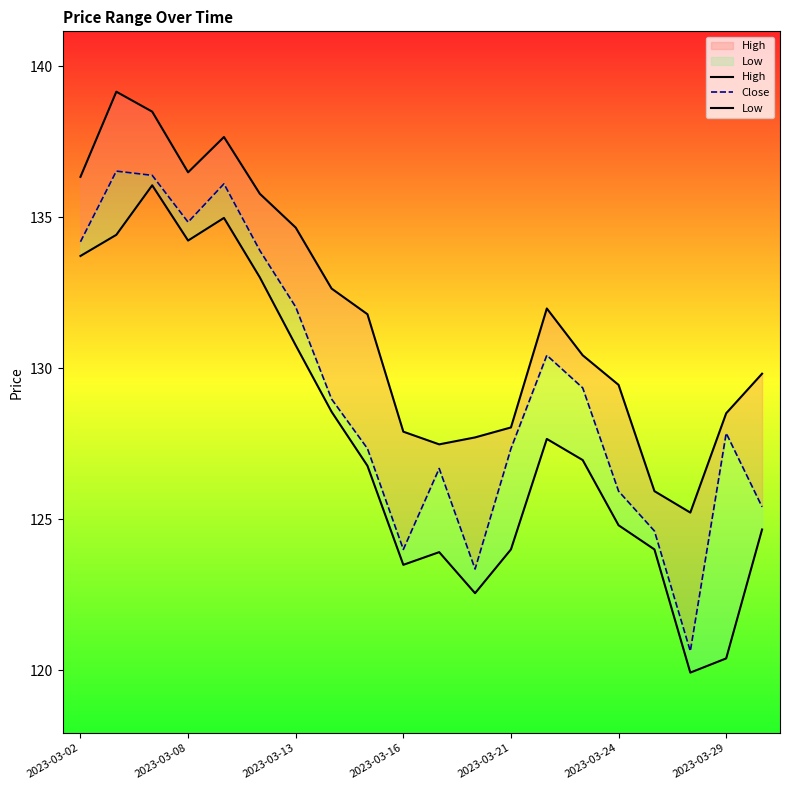

True or false: Low and High intersect in this chart.

False